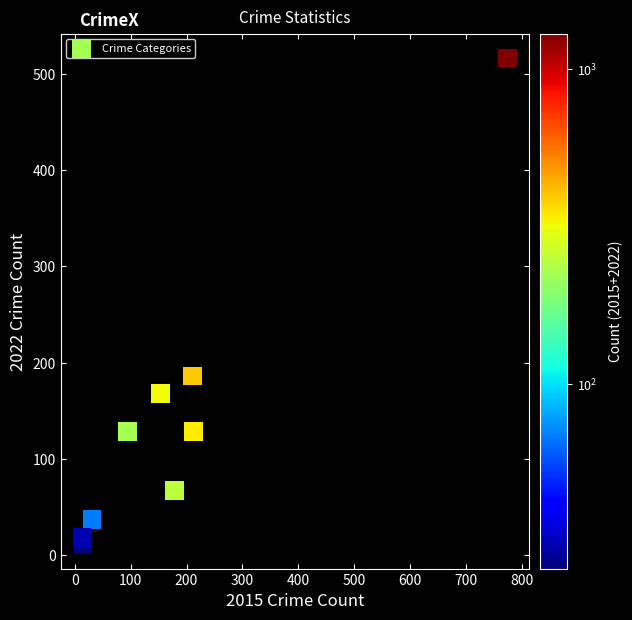

What is the average Y value?

140